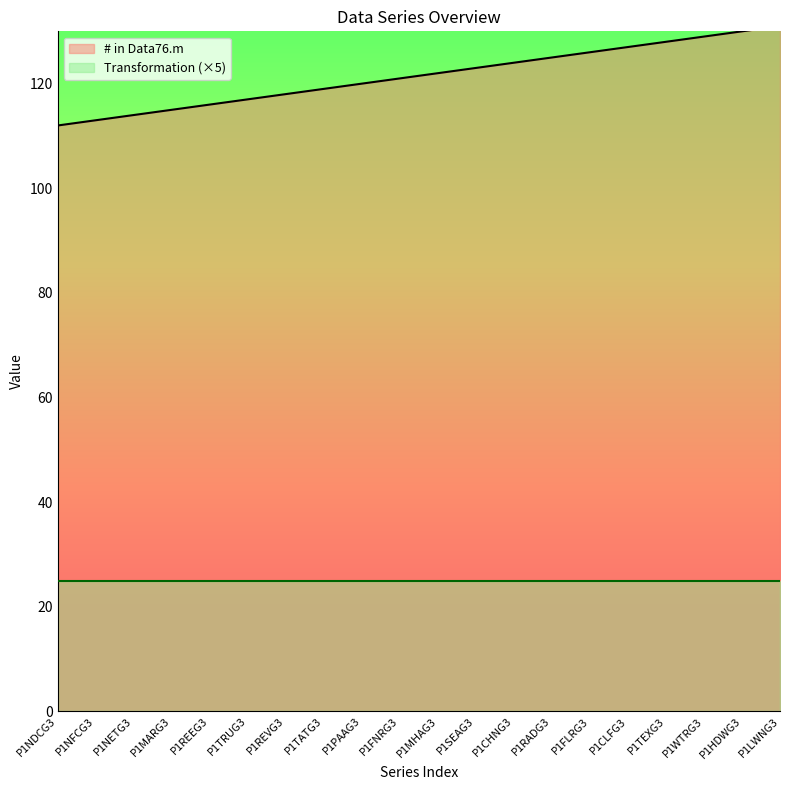

Where does the # in Data76.m series first go above 122?

P1SEAG3